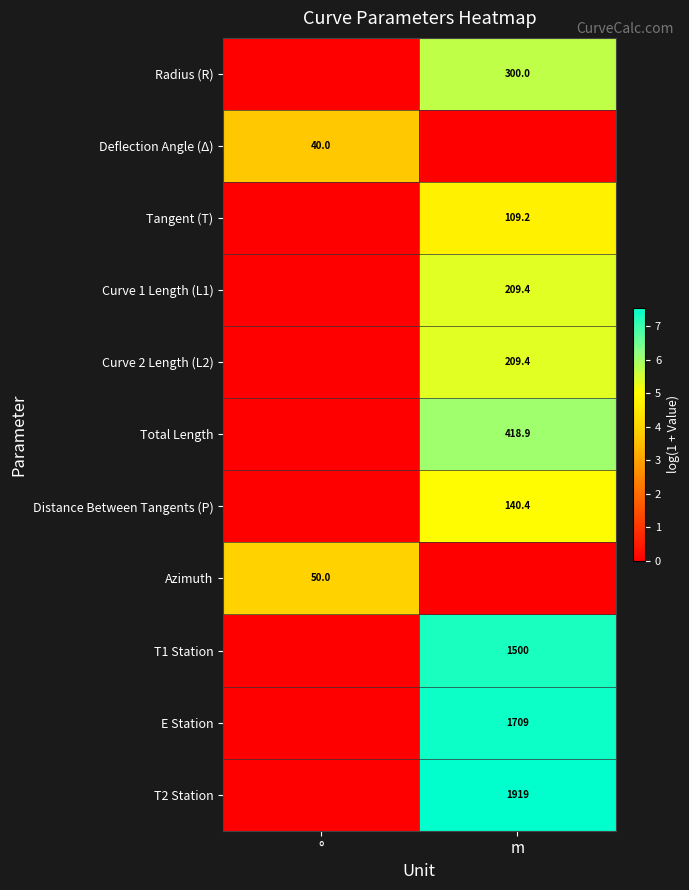

The value of Deflection Angle (Δ) at ° is 40.0. True or false?

True